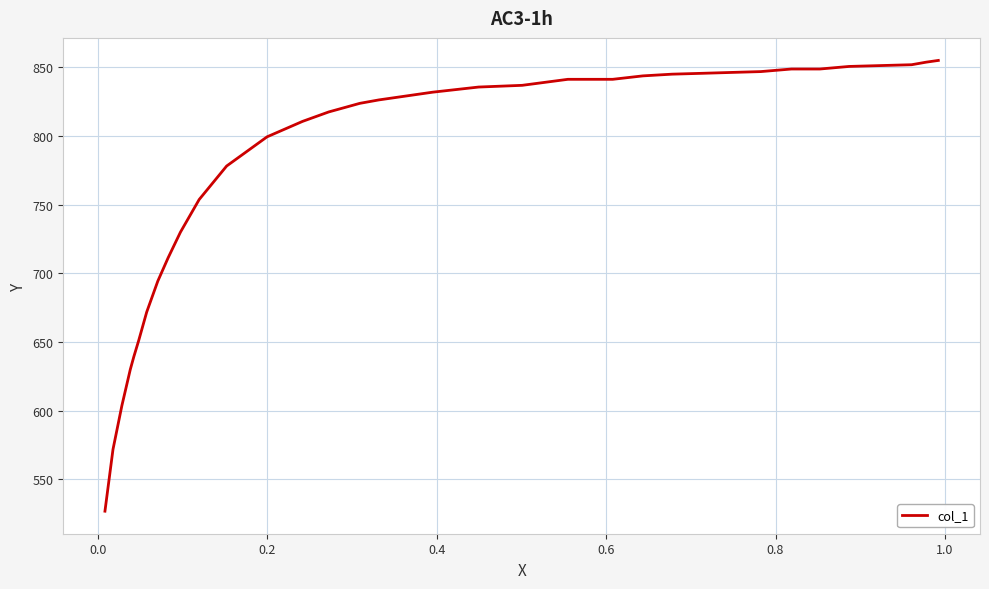

What is the minimum value shown in the chart?

526.9